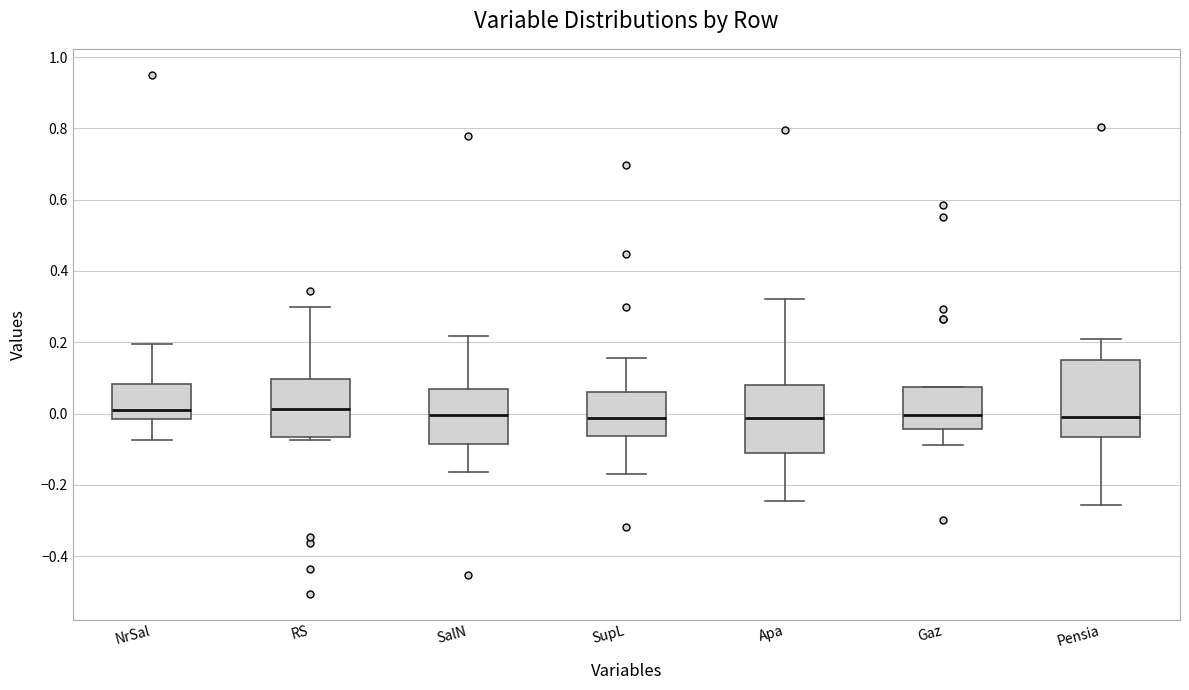

Reading left to right, read every box against the y-axis: the position of its median line, the range the box covers, and the ends of its whiskers. The values are not printed on the chart, so give them approximately, as read against the axis.

NrSal: median 0.02, box -0.02 to 0.08, whiskers -0.08 to 0.20
RS: median 0.02, box -0.06 to 0.10, whiskers -0.08 to 0.30
SalN: median 0.00, box -0.08 to 0.08, whiskers -0.16 to 0.22
SupL: median -0.02, box -0.06 to 0.06, whiskers -0.16 to 0.16
Apa: median -0.02, box -0.10 to 0.08, whiskers -0.24 to 0.32
Gaz: median 0.00, box -0.04 to 0.08, whiskers -0.08 to 0.08
Pensia: median -0.02, box -0.06 to 0.14, whiskers -0.26 to 0.20